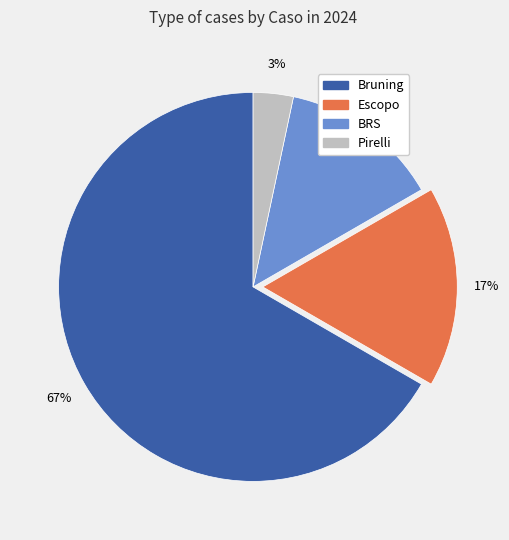

To the nearest percent, what is the average slice percentage?

25%